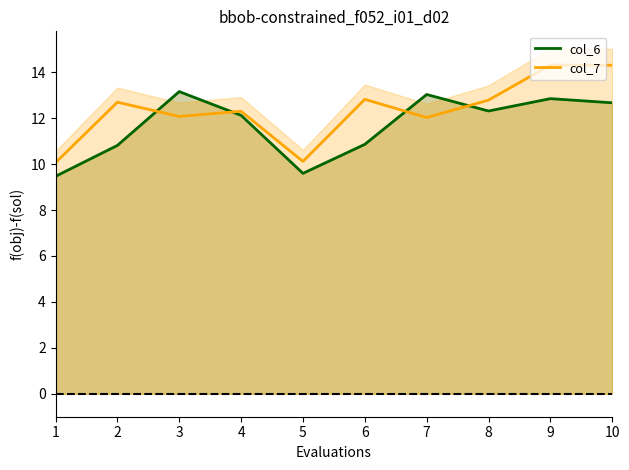

List the series in order of their peak value, highest first.

col_7, col_6